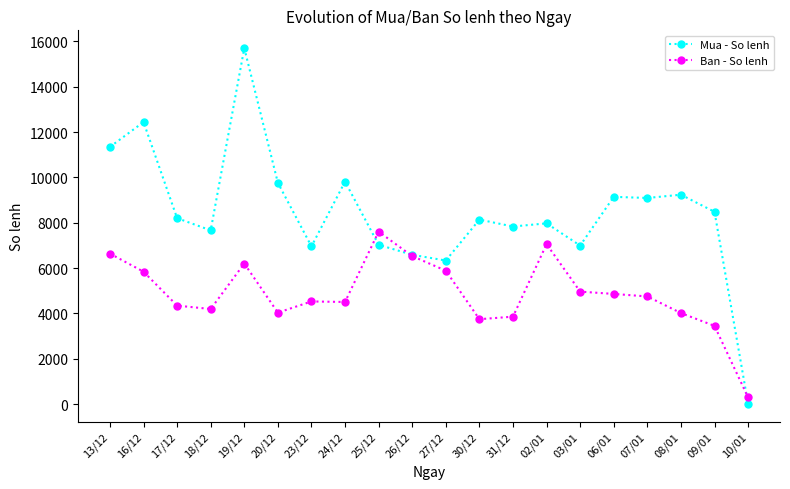

Which series changed the most between 25/12 and 09/01?

Ban - So lenh